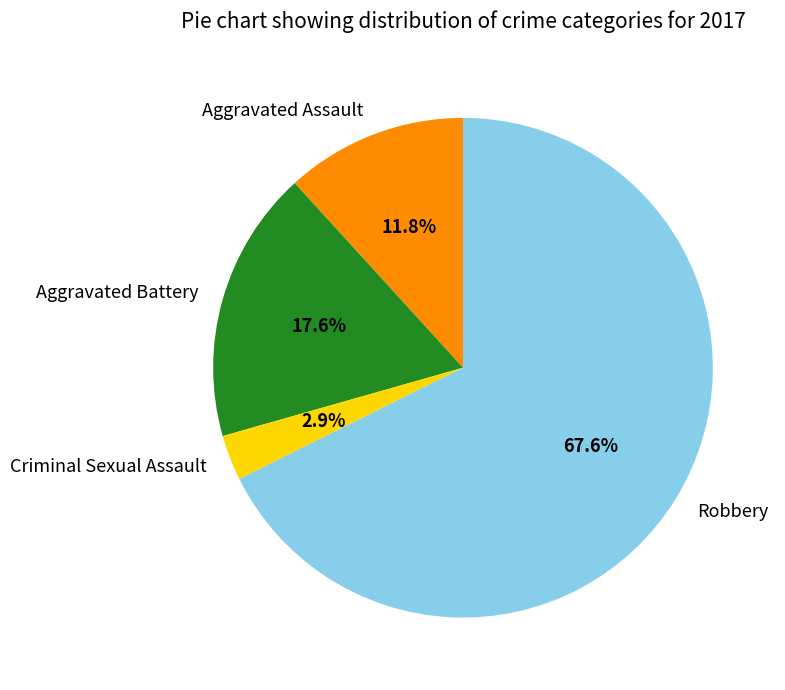

Between Aggravated Battery and Criminal Sexual Assault, which is larger?

Aggravated Battery